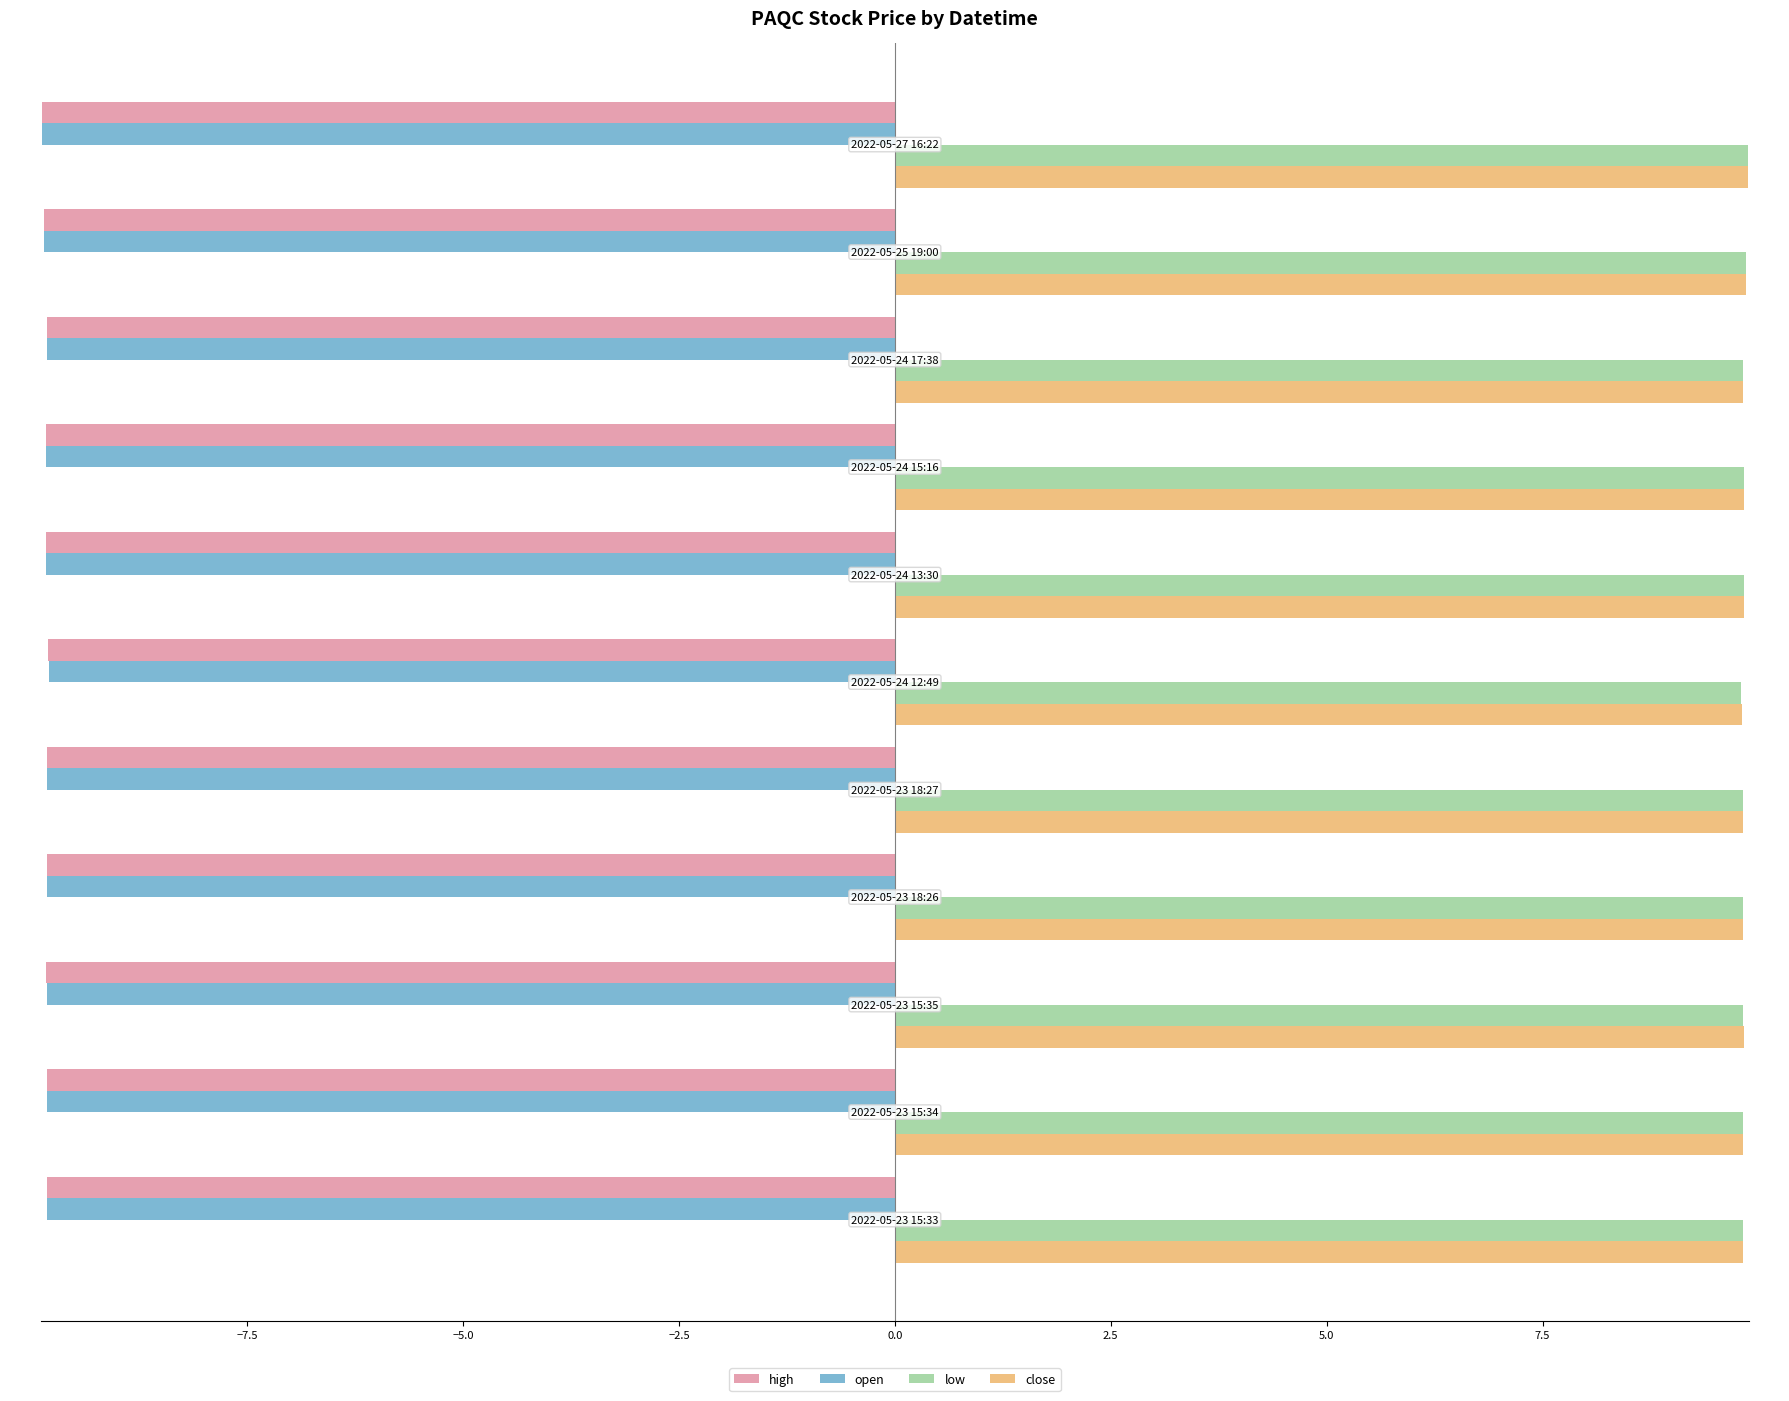

What is the average value of the low series?

9.8